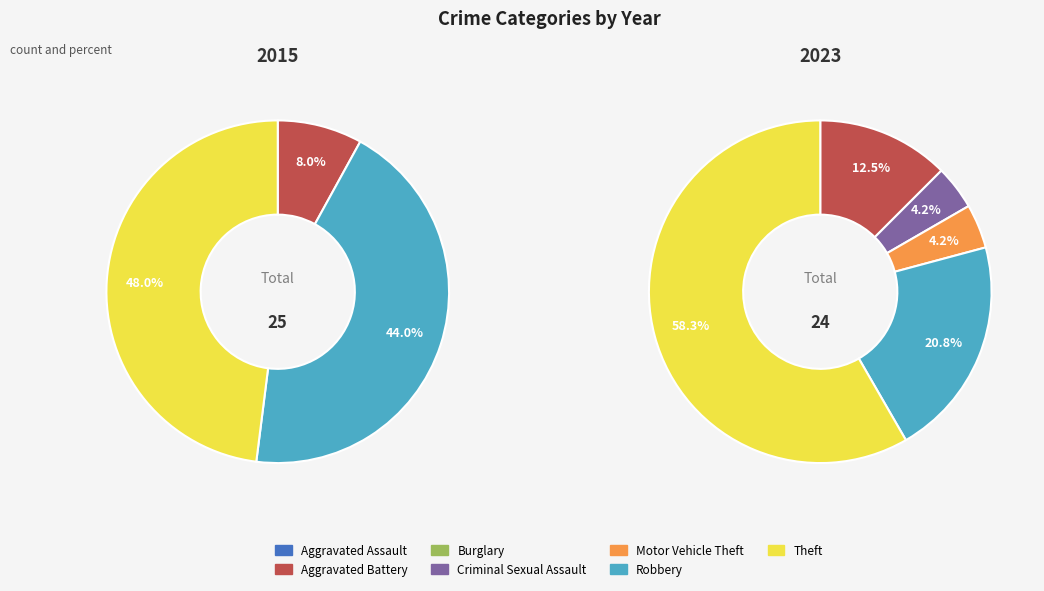

Is the sum of Aggravated Assault and Motor Vehicle Theft greater than half?

No